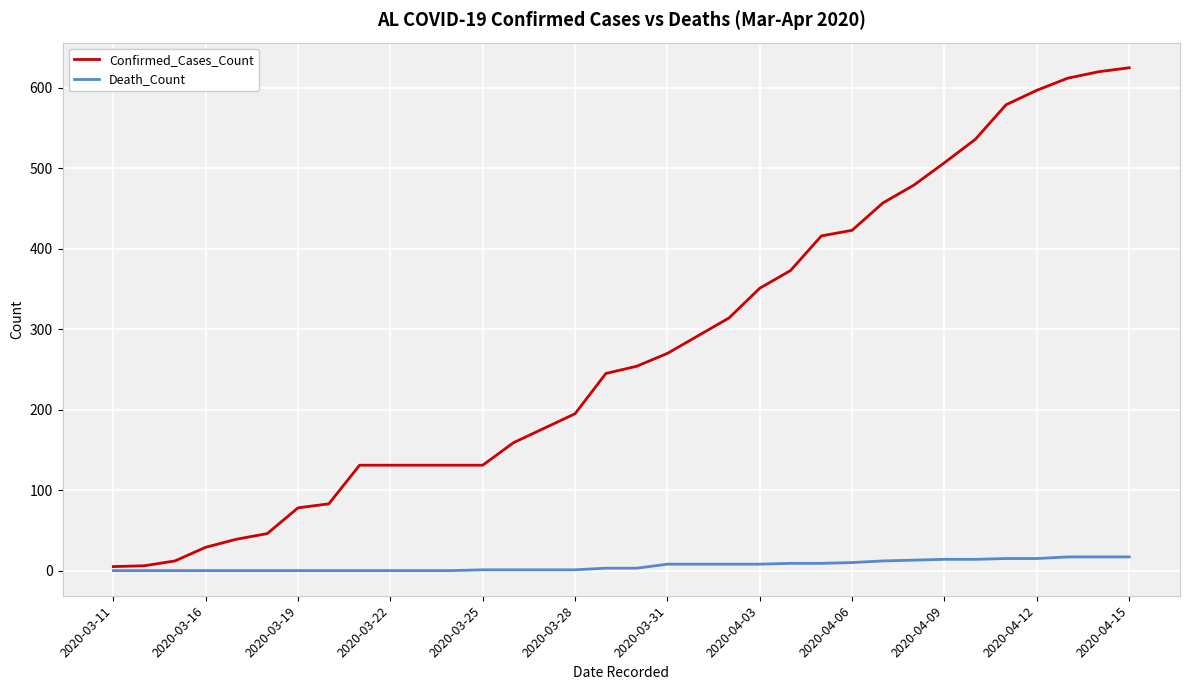

Which series has the largest range (max minus min)?

Confirmed_Cases_Count